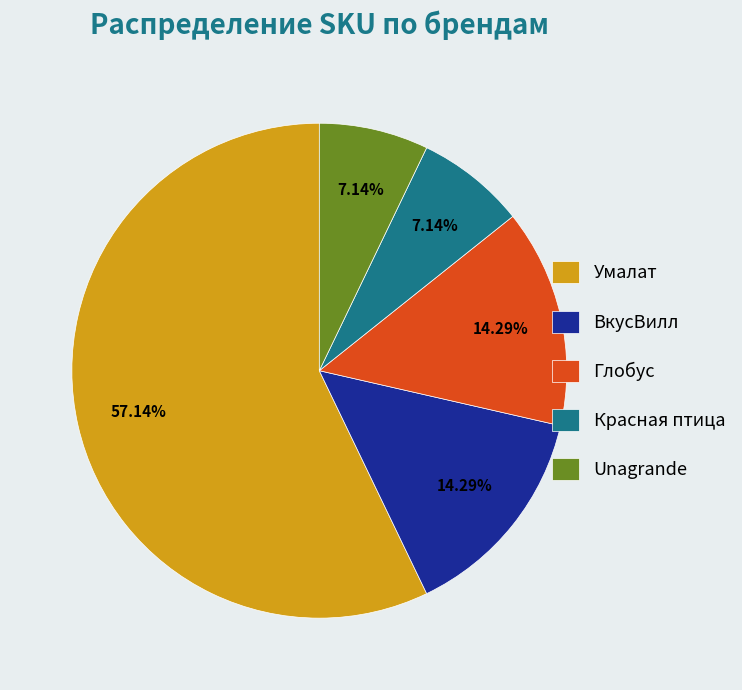

How many segments does this pie chart have?

5